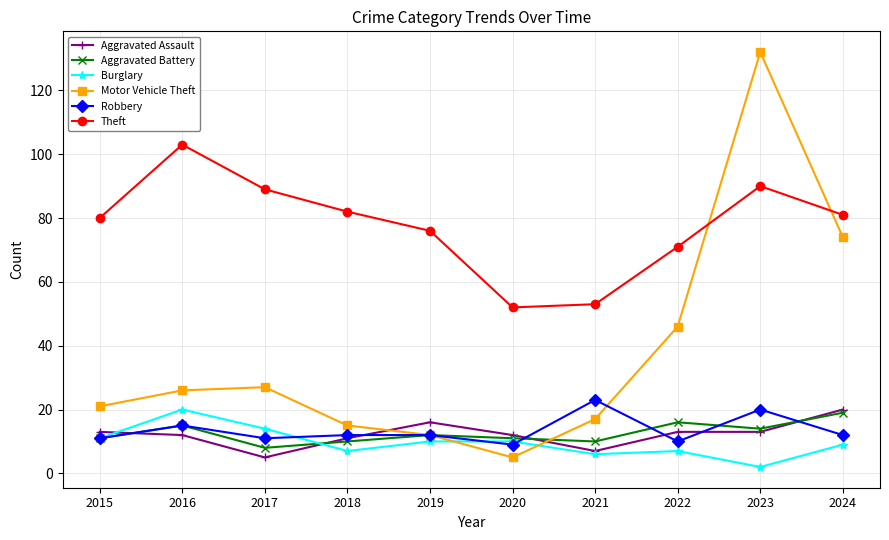

What is the difference between the maximum and minimum values in the Theft series?

51